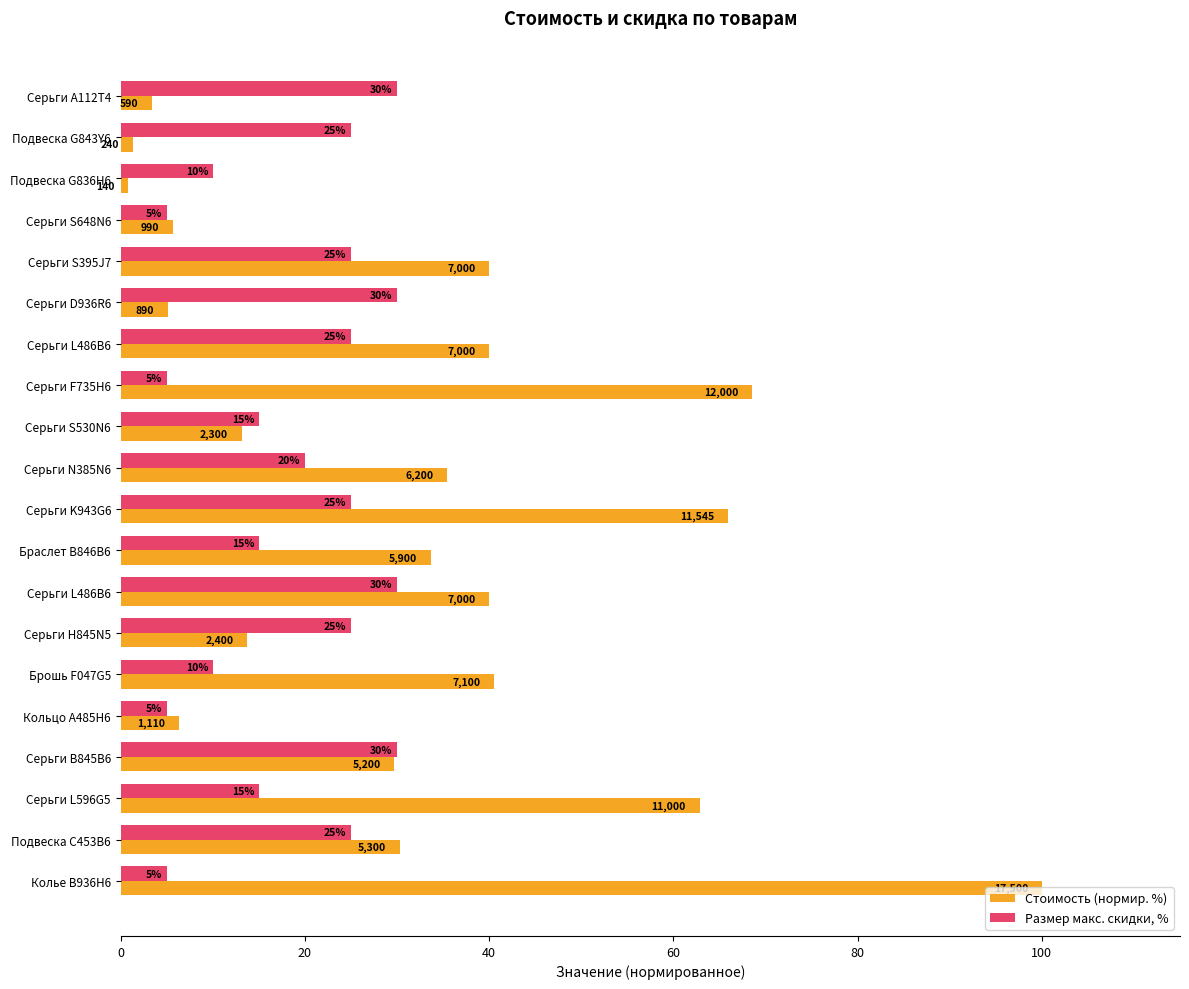

What is the minimum value shown in the chart?

0.8